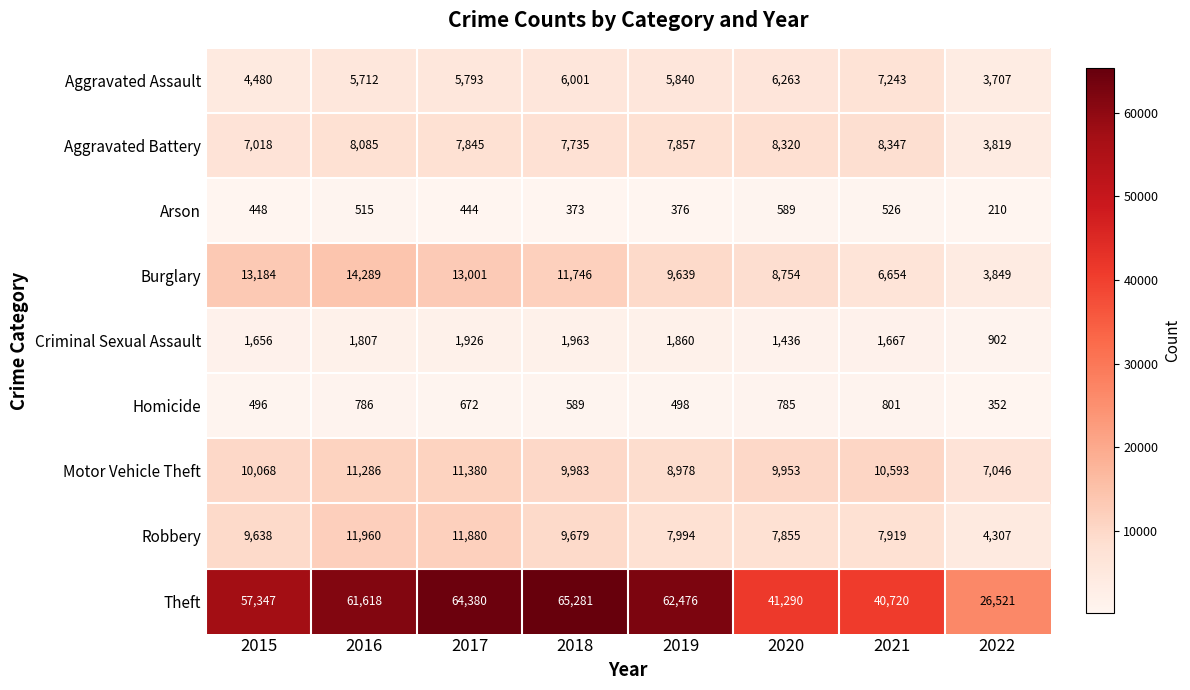

The Motor Vehicle Theft series shows 10593 at 2021. True or false?

True